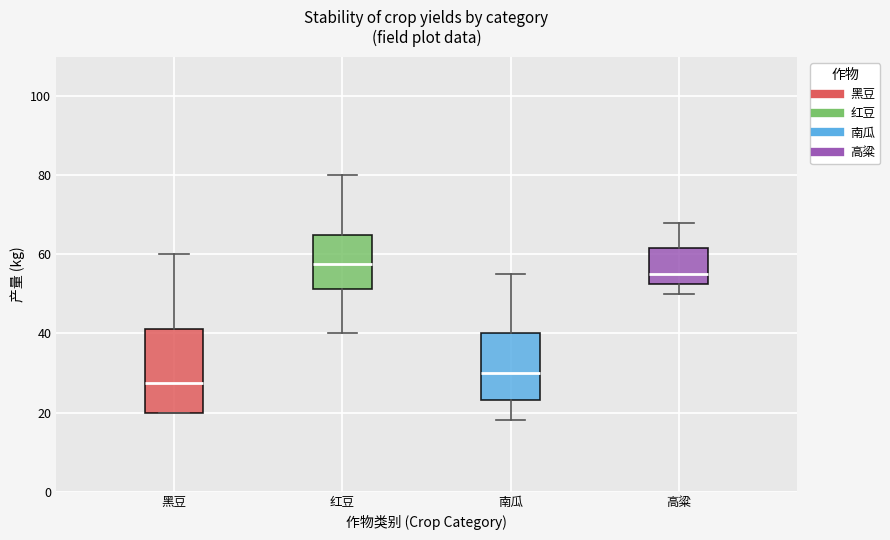

Which box has the highest median line?

红豆